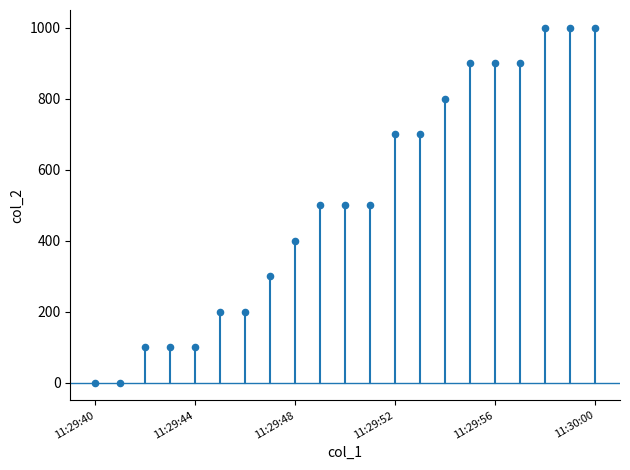

What is the range of Y values (max minus min)?

1000